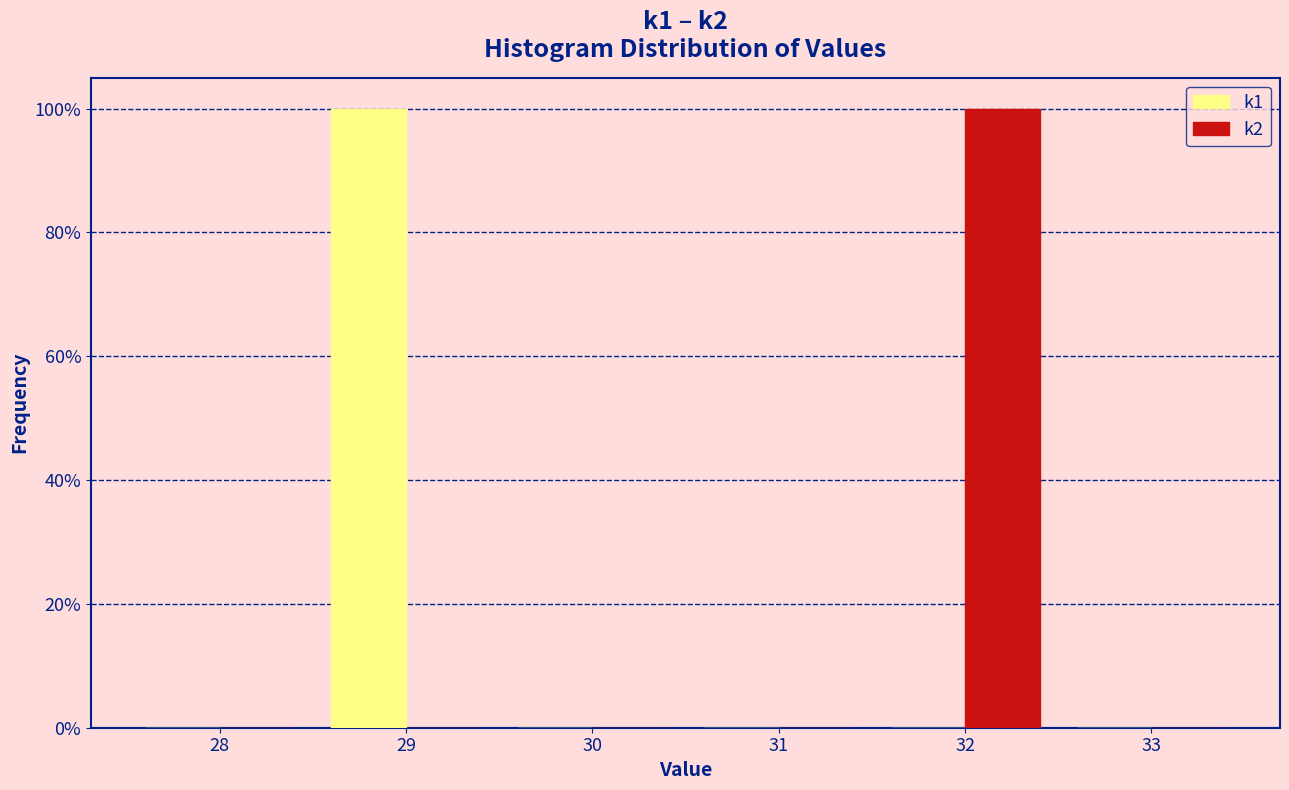

What is the height of the k1 bar covering 31.5 to 32.5 on the x-axis? The values are not printed on the chart, so give them approximately, as read against the axis.

100